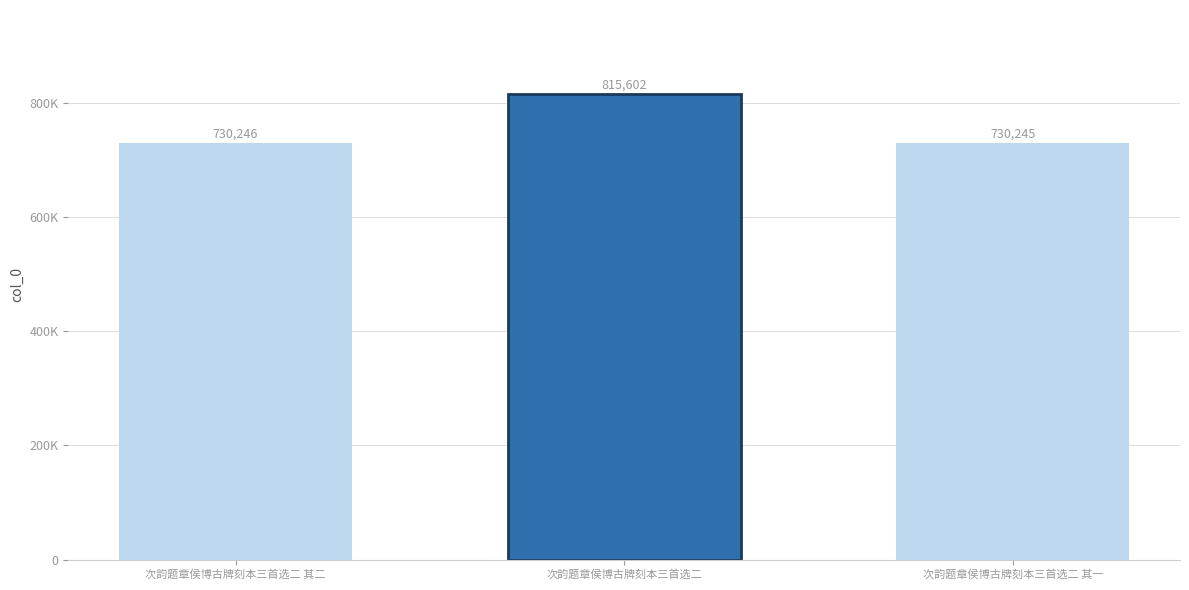

Are the bars horizontal?

No